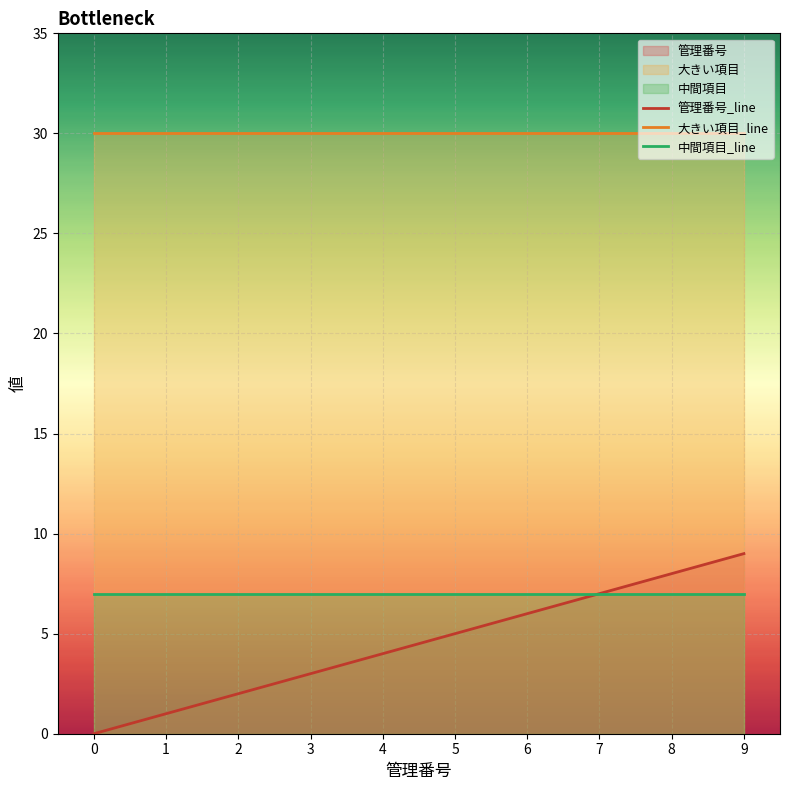

Rank the categories by 中間項目_line value from lowest to highest.

0, 1, 2, 3, 4, 5, 6, 7, 8, 9